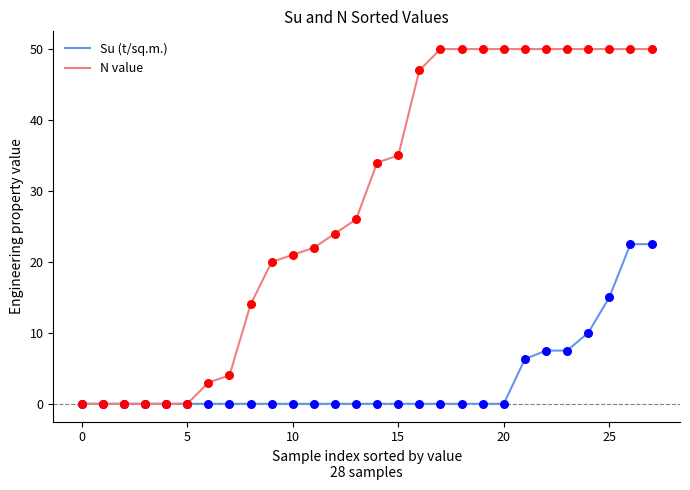

What is the maximum value for N value?

50.0